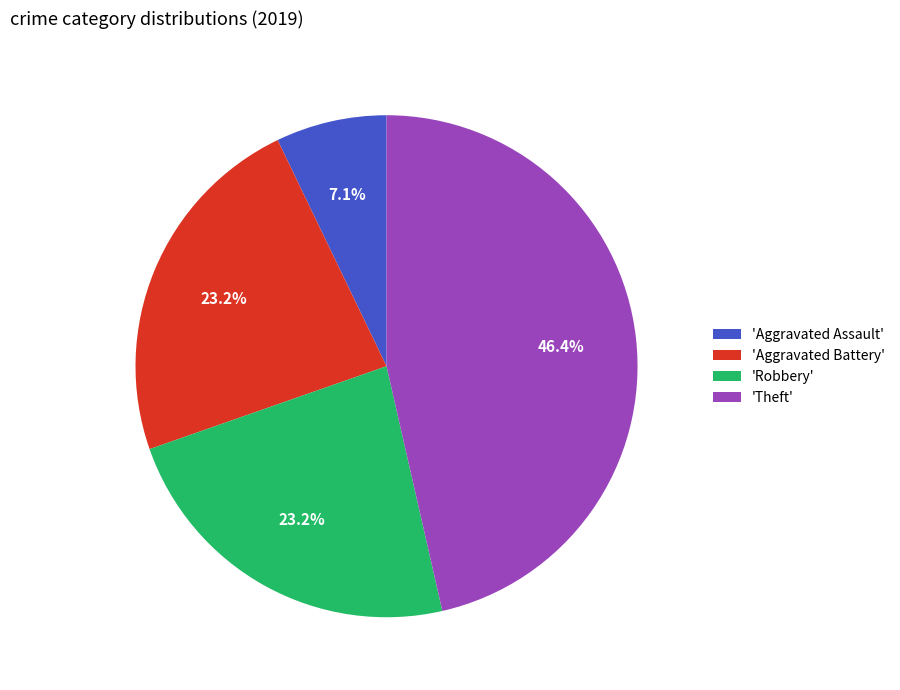

How many slices are in this pie chart?

4